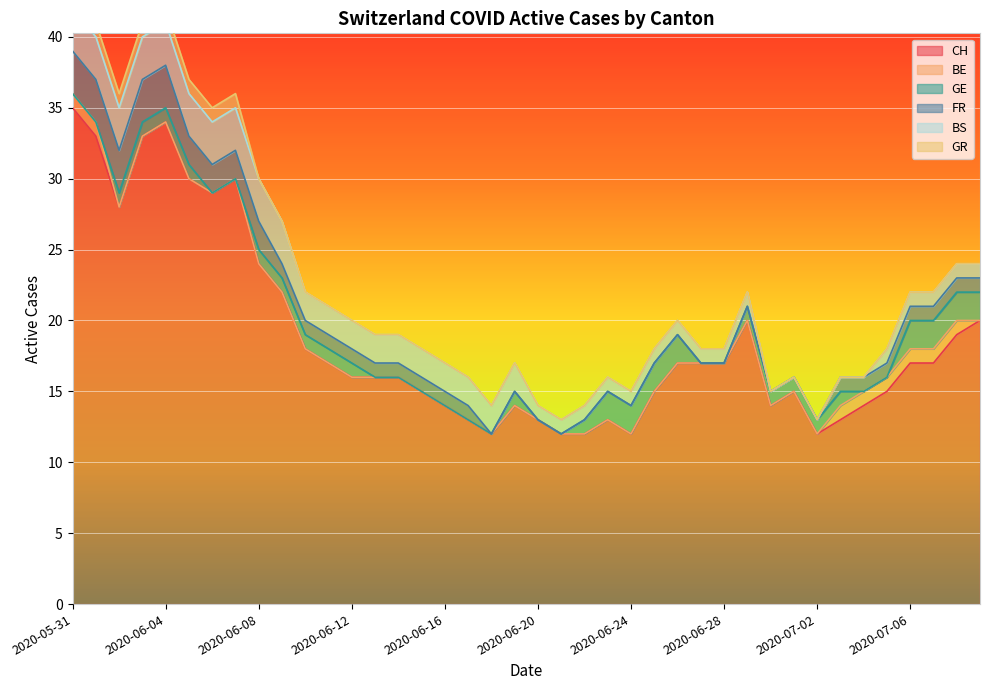

Is it true that FR equals 1 at 2020-06-11?

False